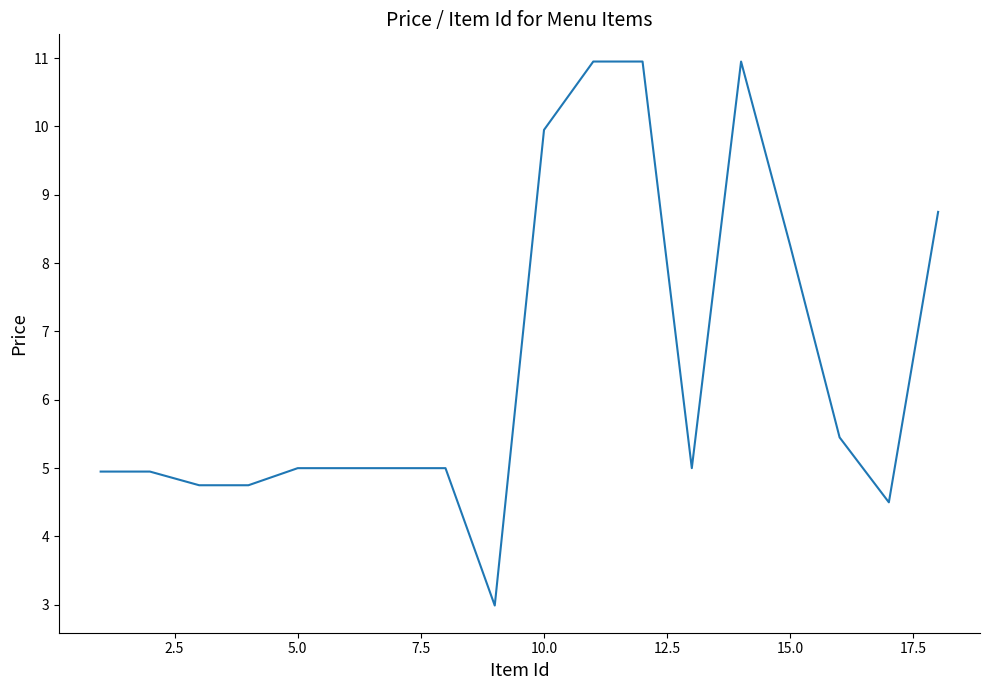

What is the difference between the maximum and minimum values?

8.0